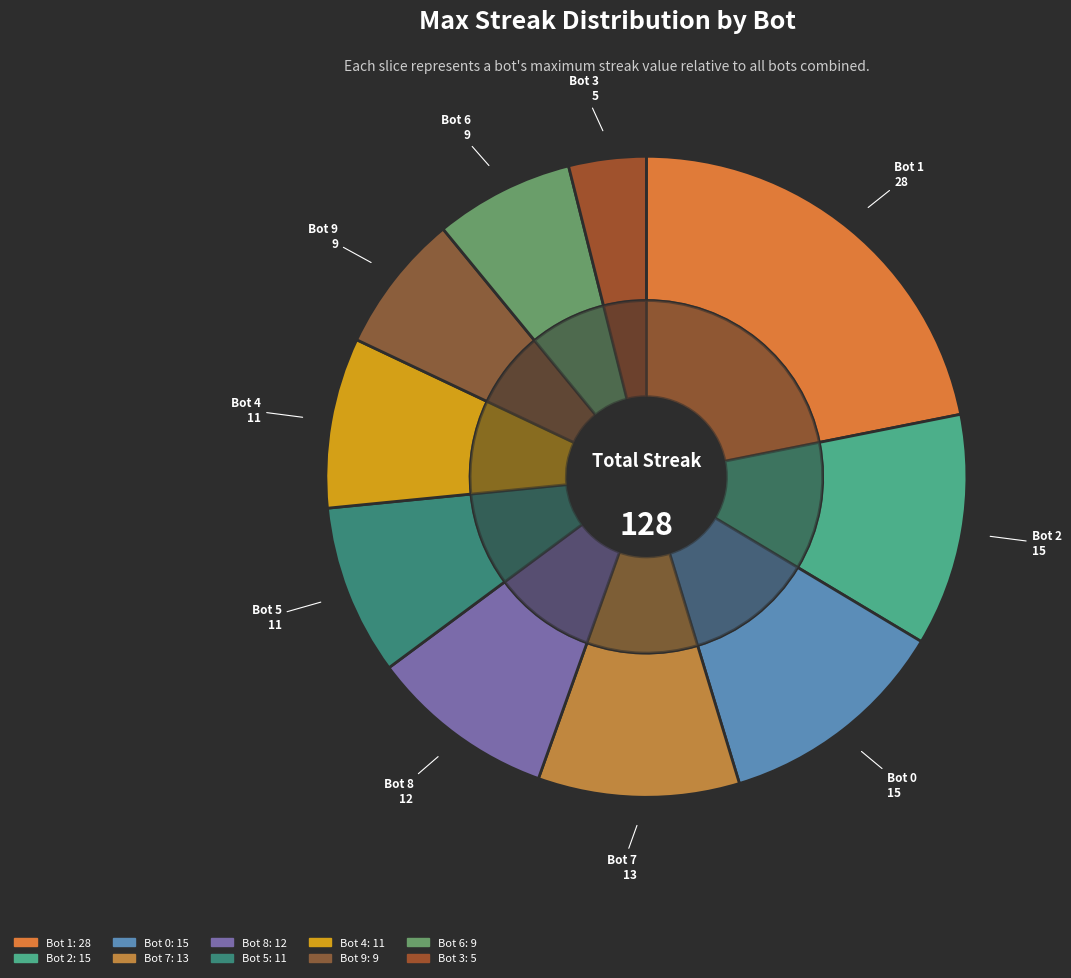

Is the sum of Bot 4 and Bot 5 greater than half?

No